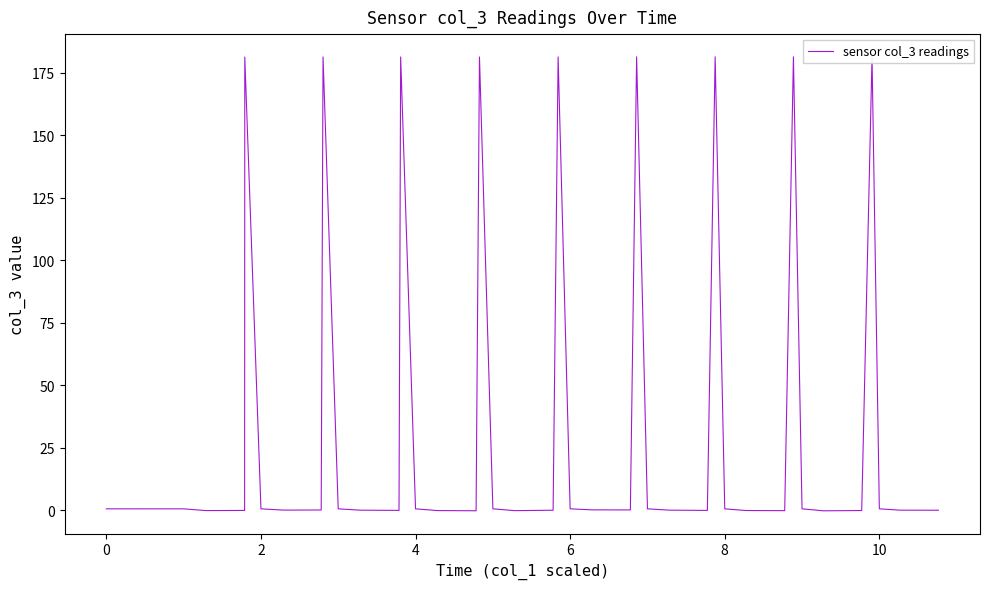

What is the greatest value displayed?

181.4